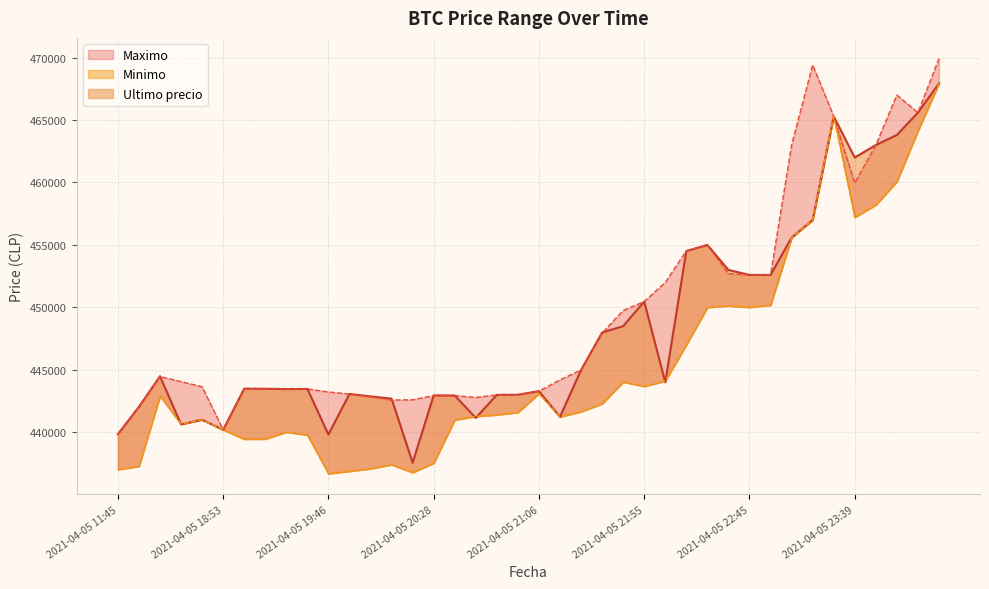

List the series in order of their peak value, lowest first.

Ultimo precio, Minimo, Maximo